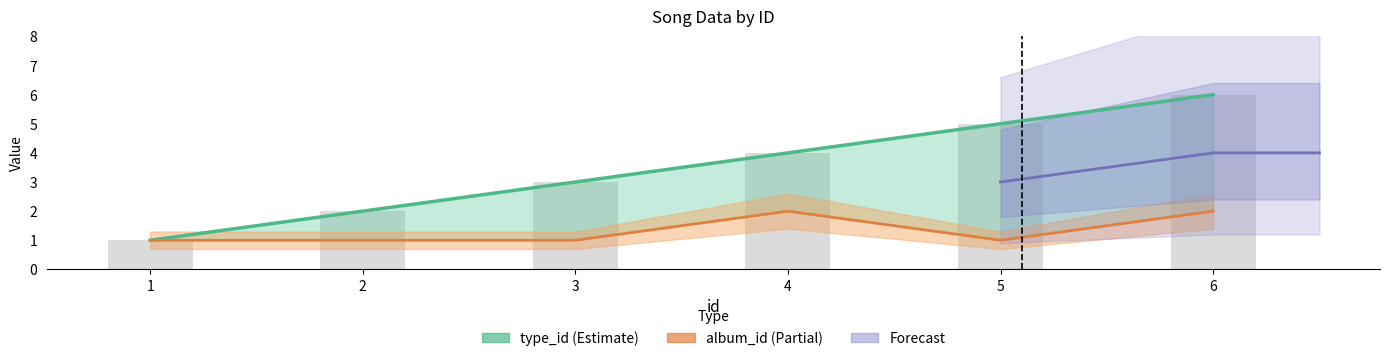

Rank the categories by value from highest to lowest.

6, 5, 4, 3, 2, 1